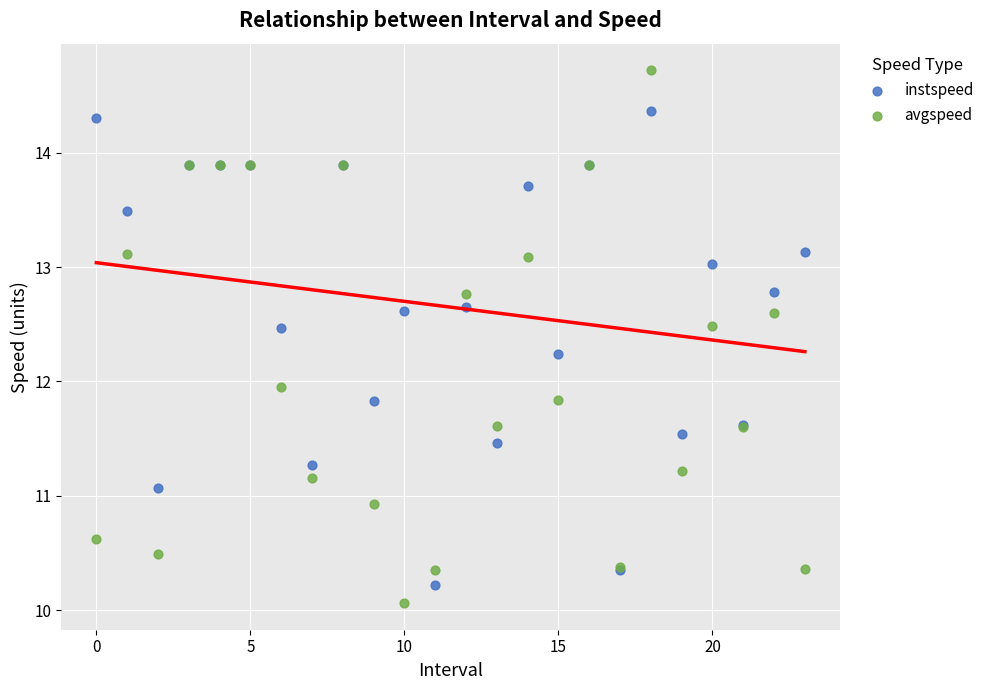

Which series has the largest Y range (max minus min)?

avgspeed